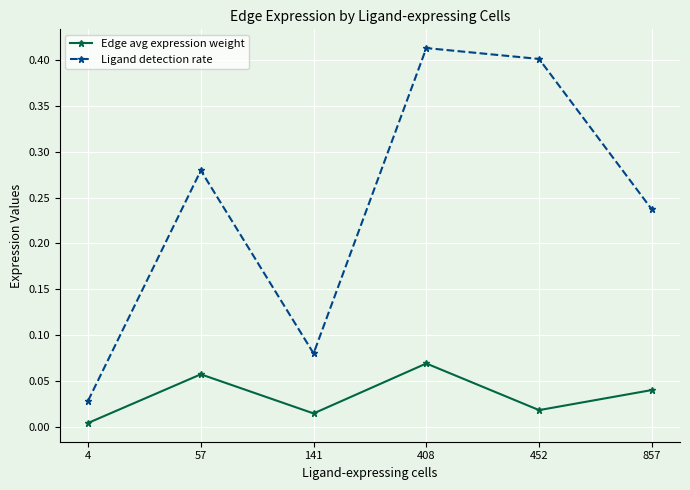

List the labels in order of Edge avg expression weight value, largest first.

408, 57, 857, 452, 141, 4